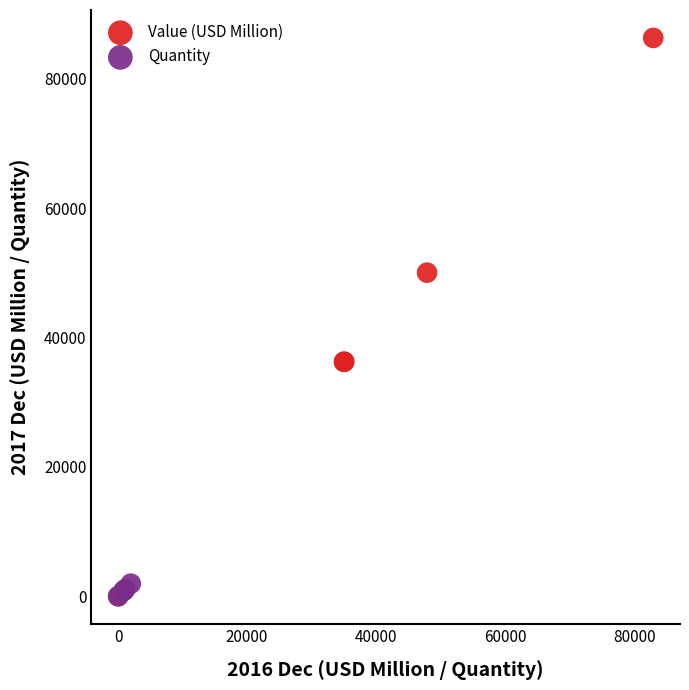

Which series has the largest Y range (max minus min)?

Value (USD Million)